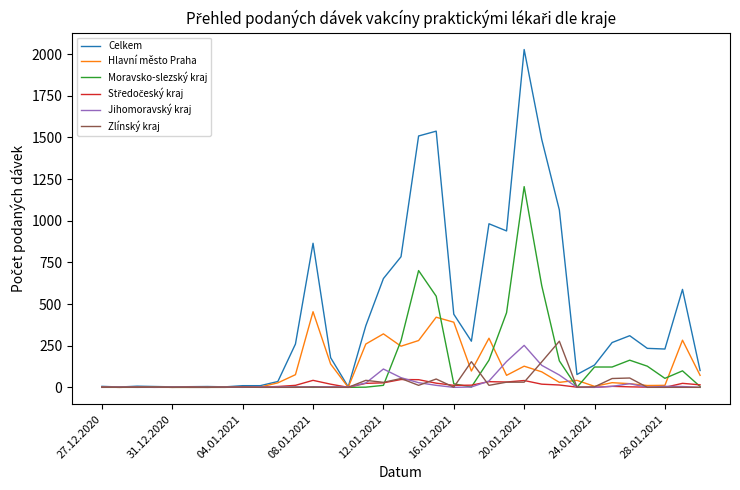

Which series has the widest spread of values?

Celkem